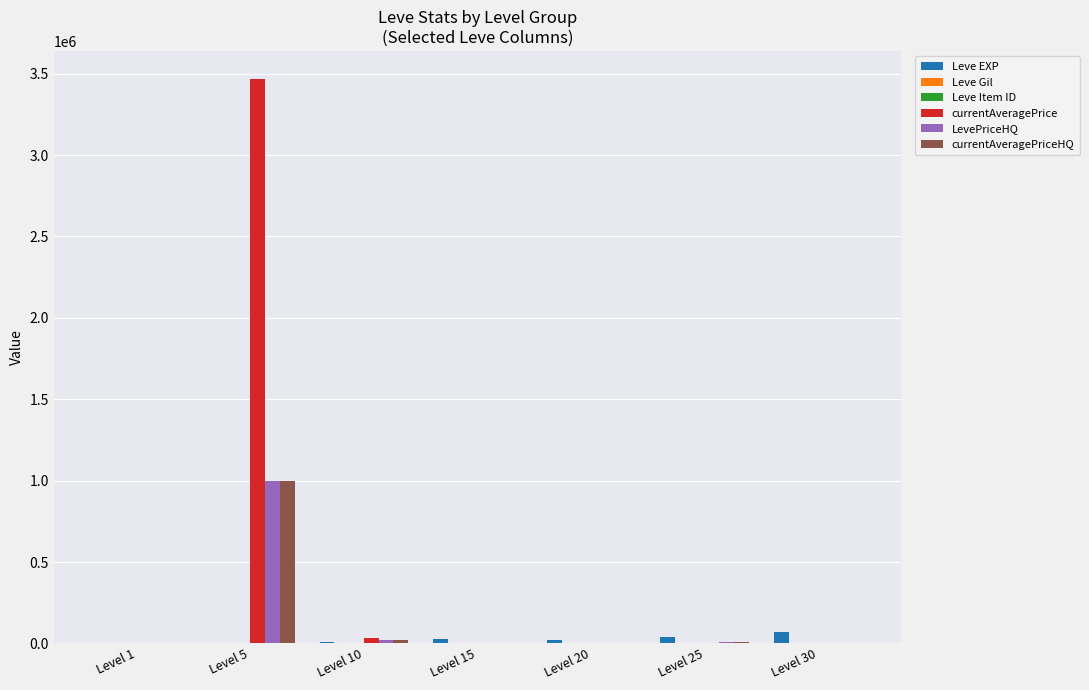

How many groups of bars are there?

7